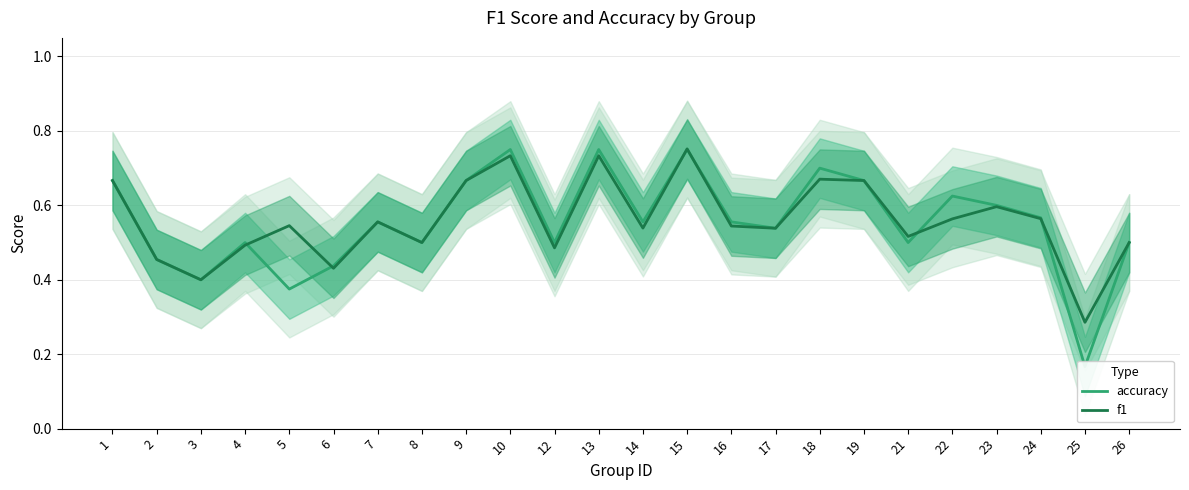

At which category is the sum across all series the highest?

15